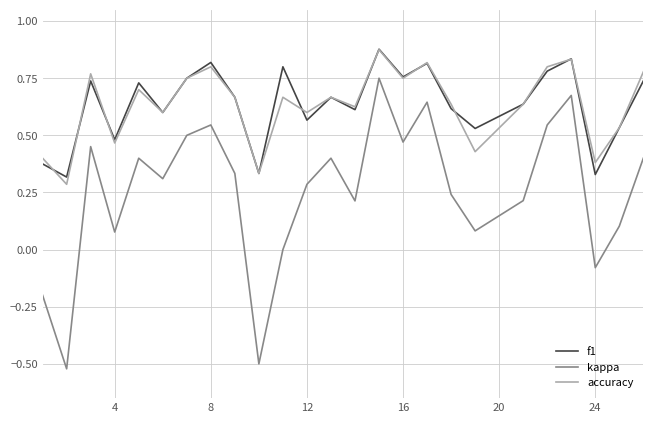

Which series has the widest spread of values?

kappa